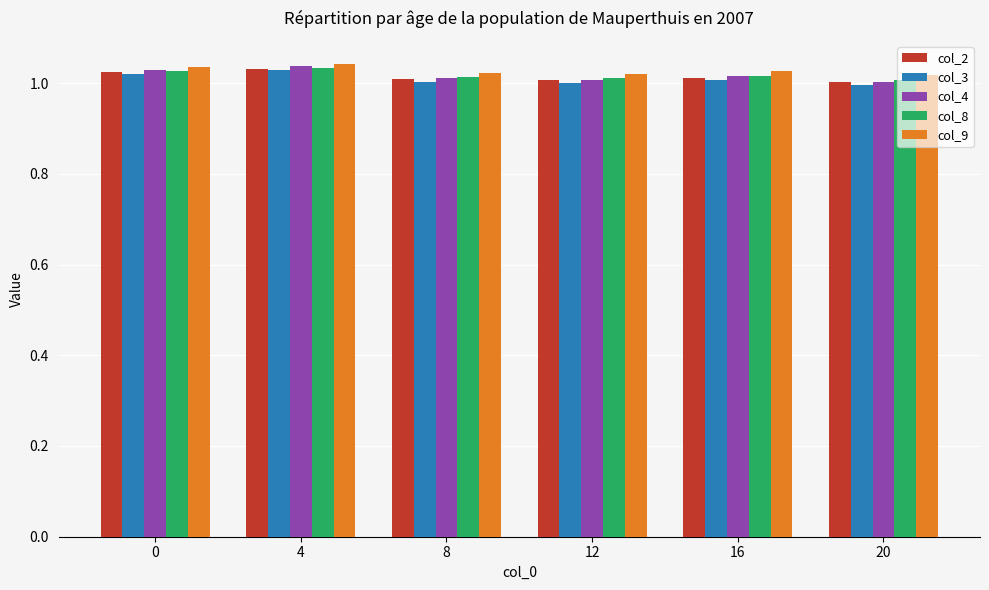

Which series has the widest spread of values?

col_4